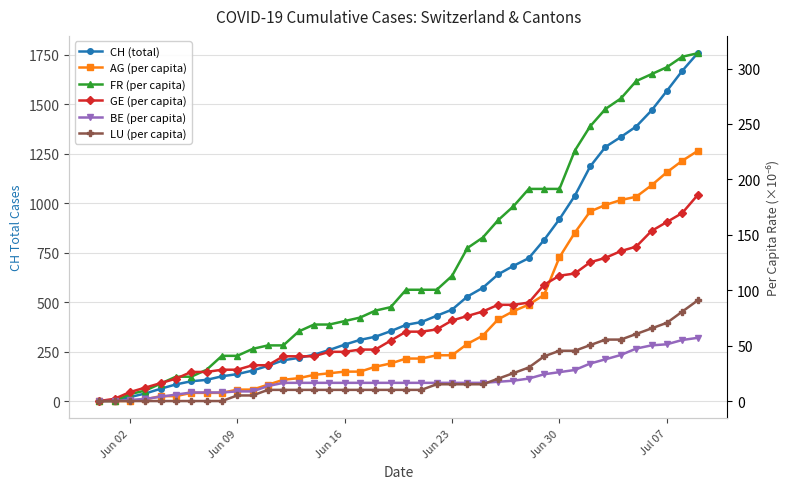

True or false: BE (per capita) and GE (per capita) cross at least once.

False